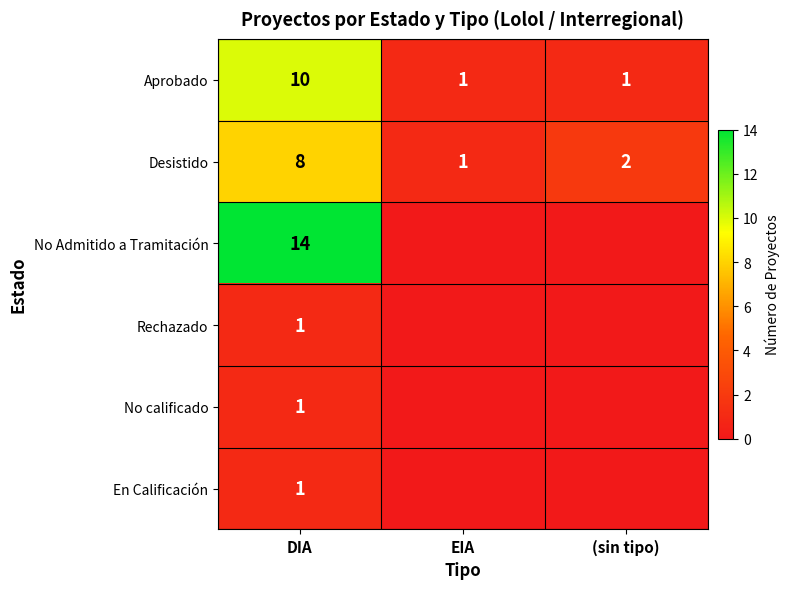

How many values in the En Calificación series exceed 0?

1